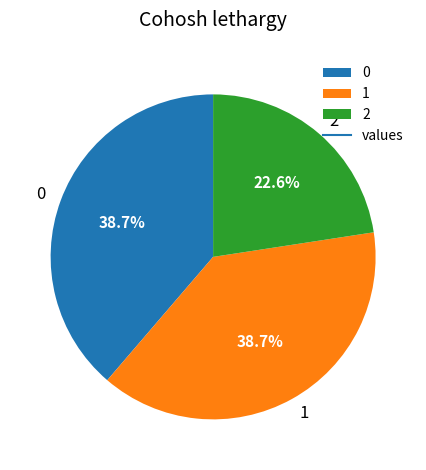

To the nearest percent, what is the average slice percentage?

33%